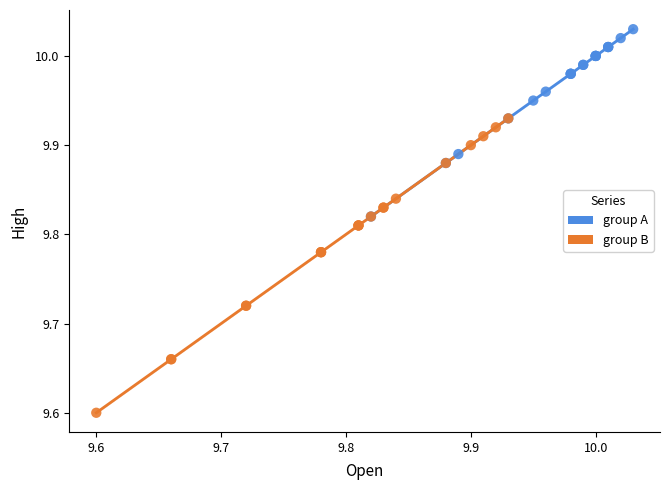

What are all the series names shown in the legend?

group A, group B